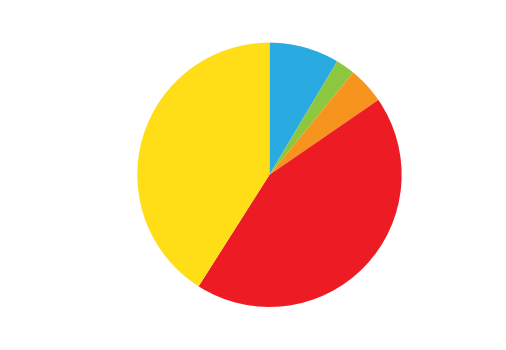

Count the number of slices in the pie.

5